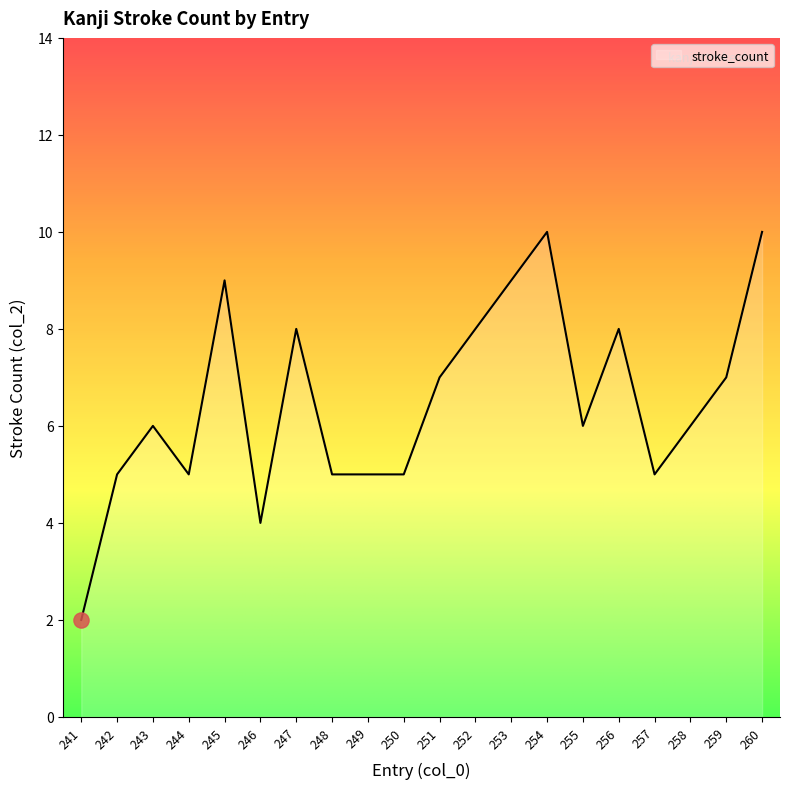

What is the change in value from 246 to 259?

+3